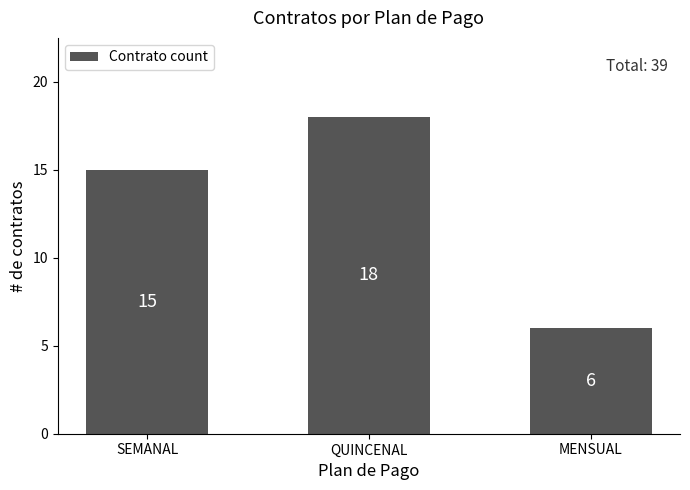

What is the value of the 1st bar from the left?

15